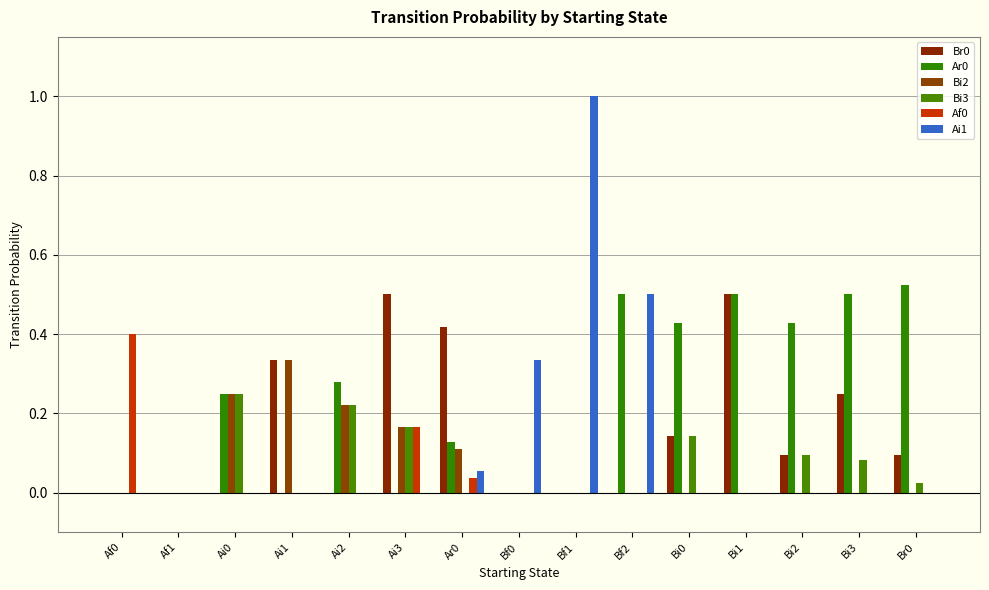

What position from the right is Bi1?

4